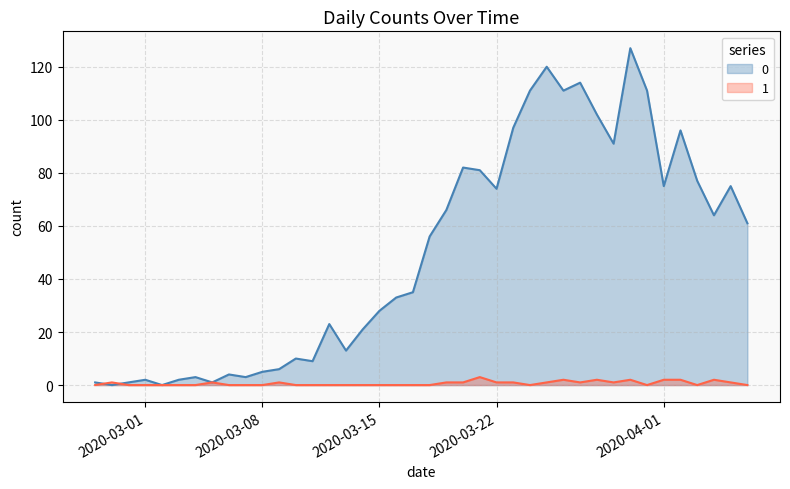

What is the approximate value of 0 at 2020-03-24, to the nearest 10?

110